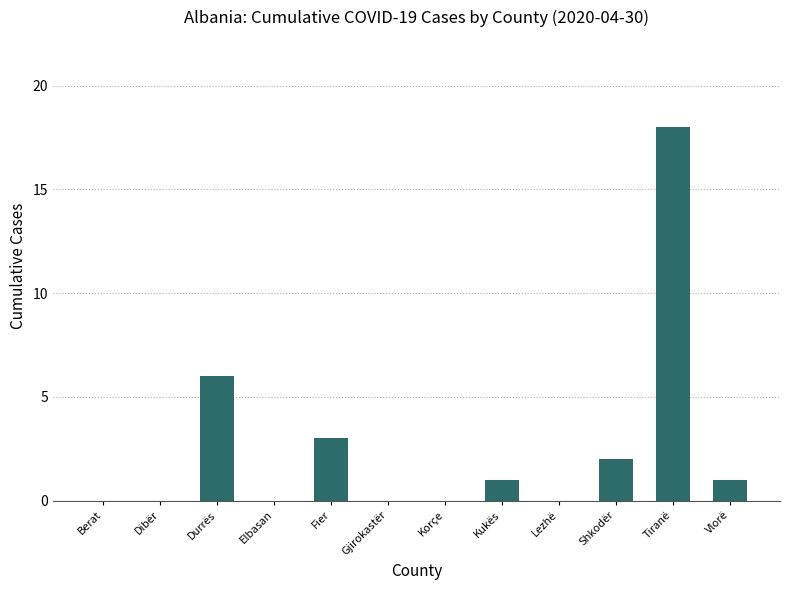

Reading left to right, list all the values displayed in this chart.

Berat=0	Dibër=0	Durrës=6	Elbasan=0	Fier=3	Gjirokastër=0	Korçe=0	Kukës=1	Lezhë=0	Shkodër=2	Tiranë=18	Vlorë=1